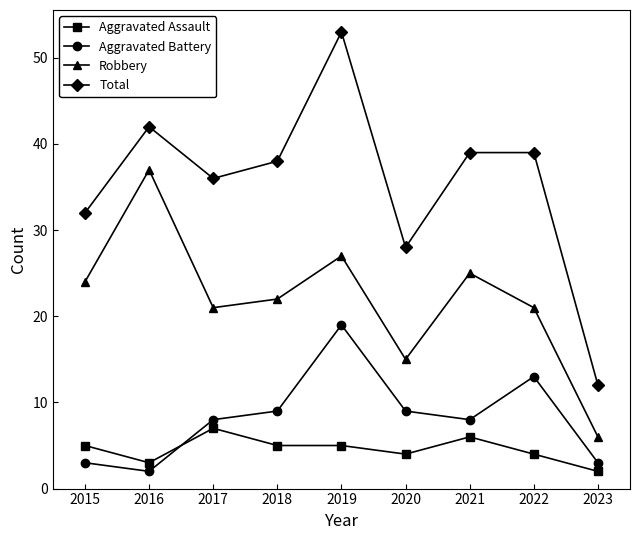

What value does the Robbery series have at 2019?

27